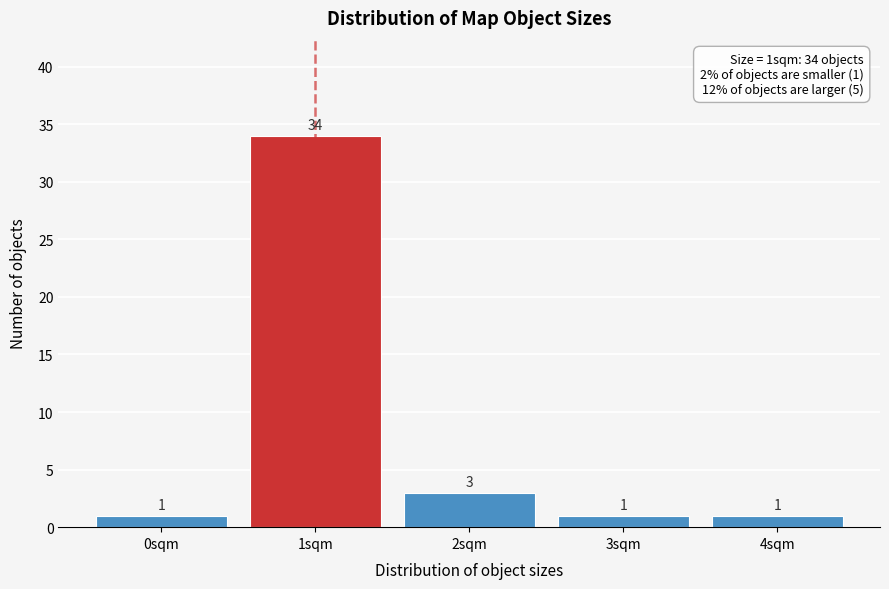

Reading right to left, extract all data points from this chart.

1	1	3	34	1